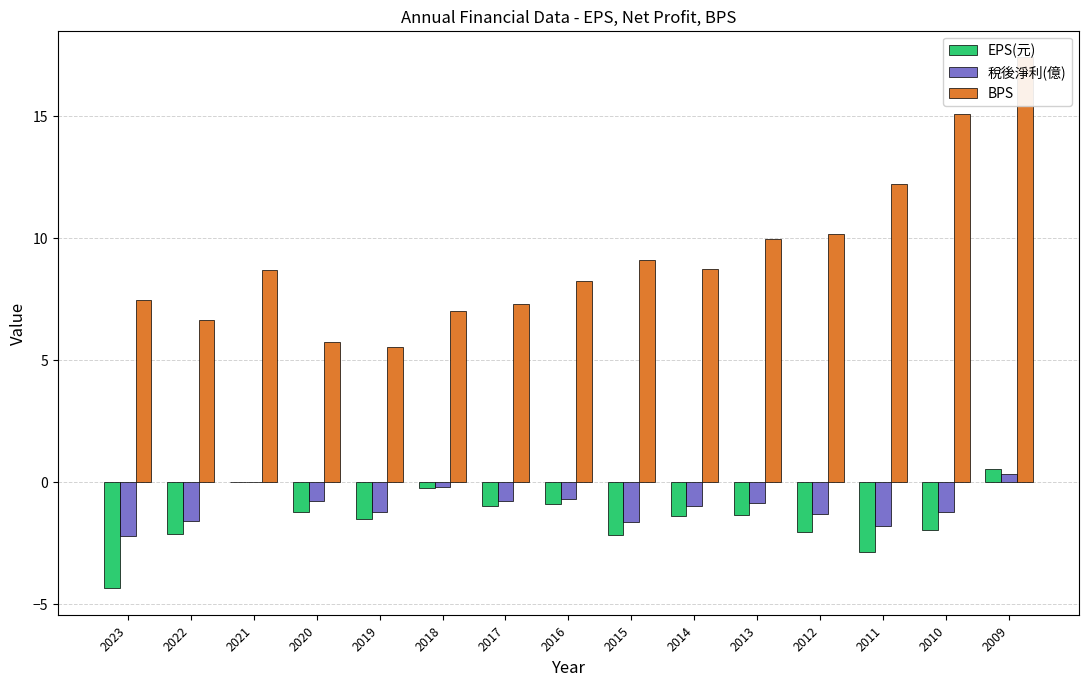

How many bars are there in each group?

3